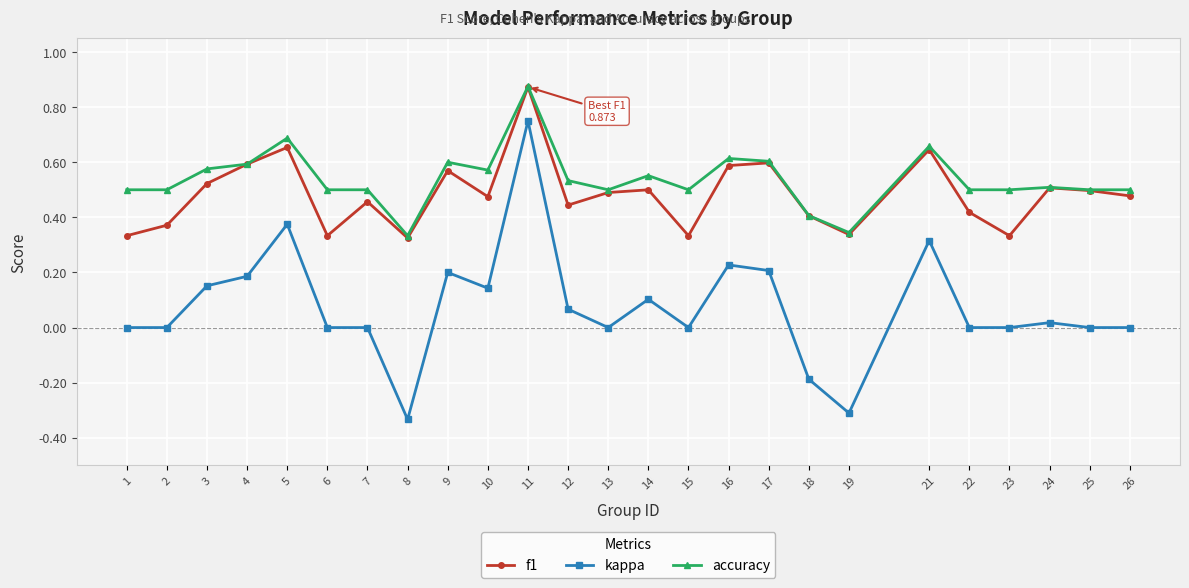

True or false: kappa and accuracy cross at least once.

False